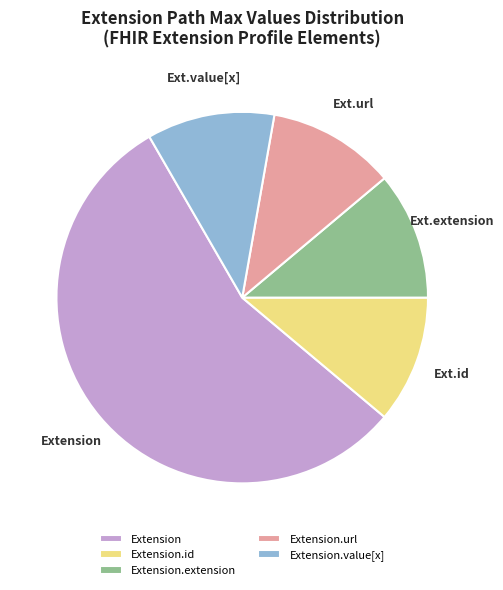

How many slices are in this pie chart?

5